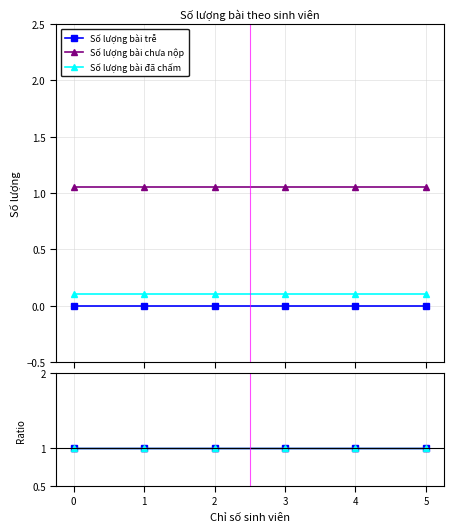

True or false: Số lượng bài trễ and Số lượng bài đã chấm intersect in this chart.

False